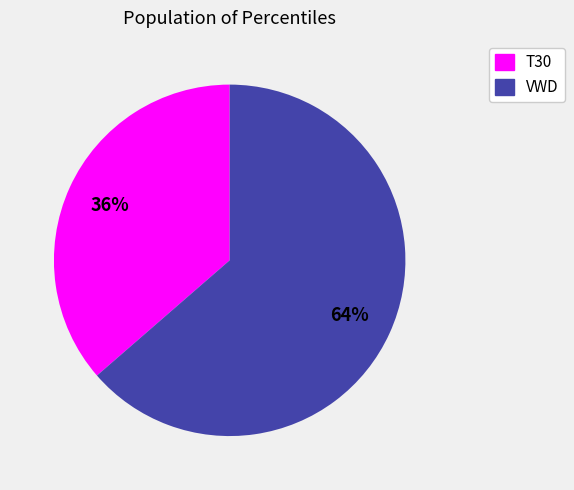

Does any single category account for the majority?

Yes